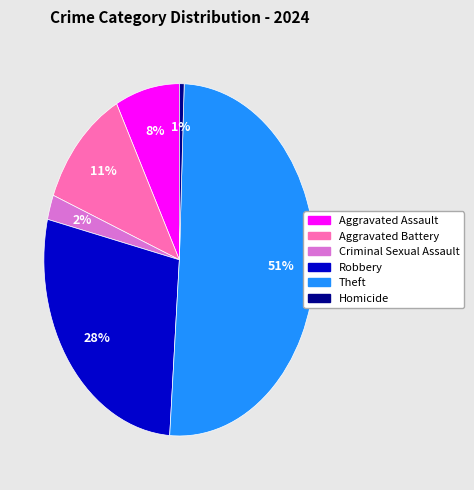

Count the number of slices in the pie.

6